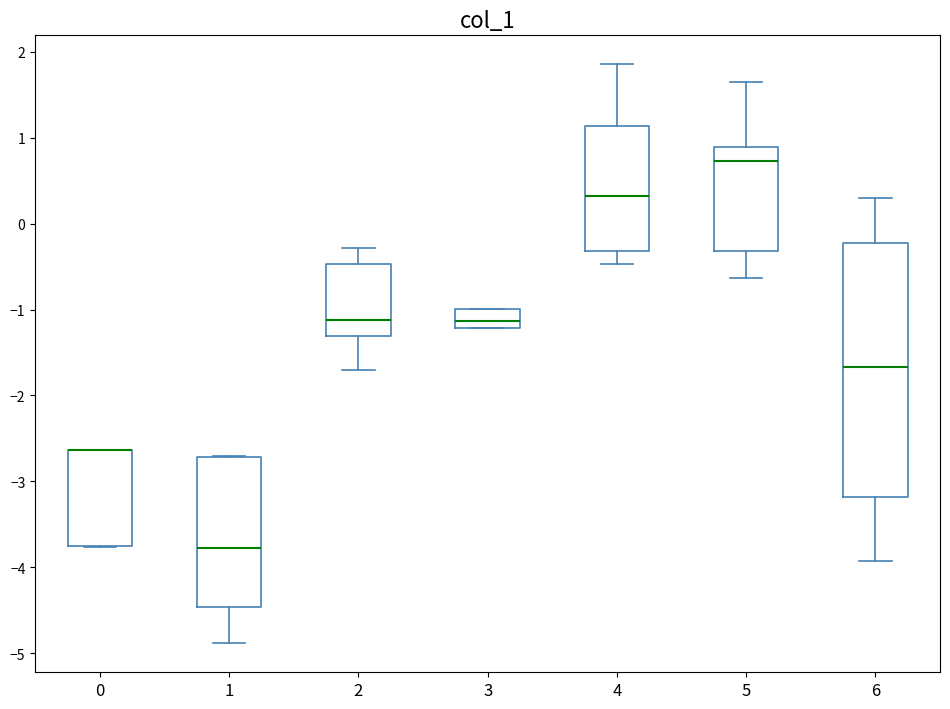

Reading left to right, read every box against the y-axis: the position of its median line, the range the box covers, and the ends of its whiskers. The values are not printed on the chart, so give them approximately, as read against the axis.

0: median -2.6 (drawn on the box's upper edge), box -3.8 to -2.6, whiskers -3.8 to -2.6
1: median -3.8, box -4.5 to -2.7, whiskers -4.9 to -2.7
2: median -1.1, box -1.3 to -0.5, whiskers -1.7 to -0.3
3: median -1.1, box -1.2 to -1.0, whiskers -1.2 to -1.0
4: median 0.3, box -0.3 to 1.1, whiskers -0.5 to 1.9
5: median 0.7, box -0.3 to 0.9, whiskers -0.6 to 1.6
6: median -1.7, box -3.2 to -0.2, whiskers -3.9 to 0.3